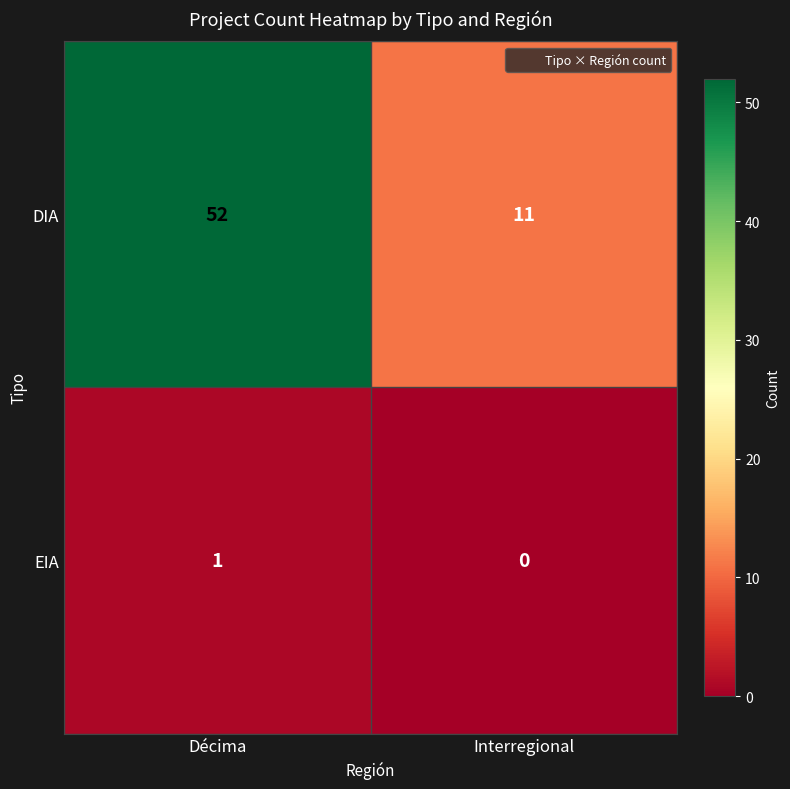

Between Décima and Interregional, which series saw the biggest shift?

DIA